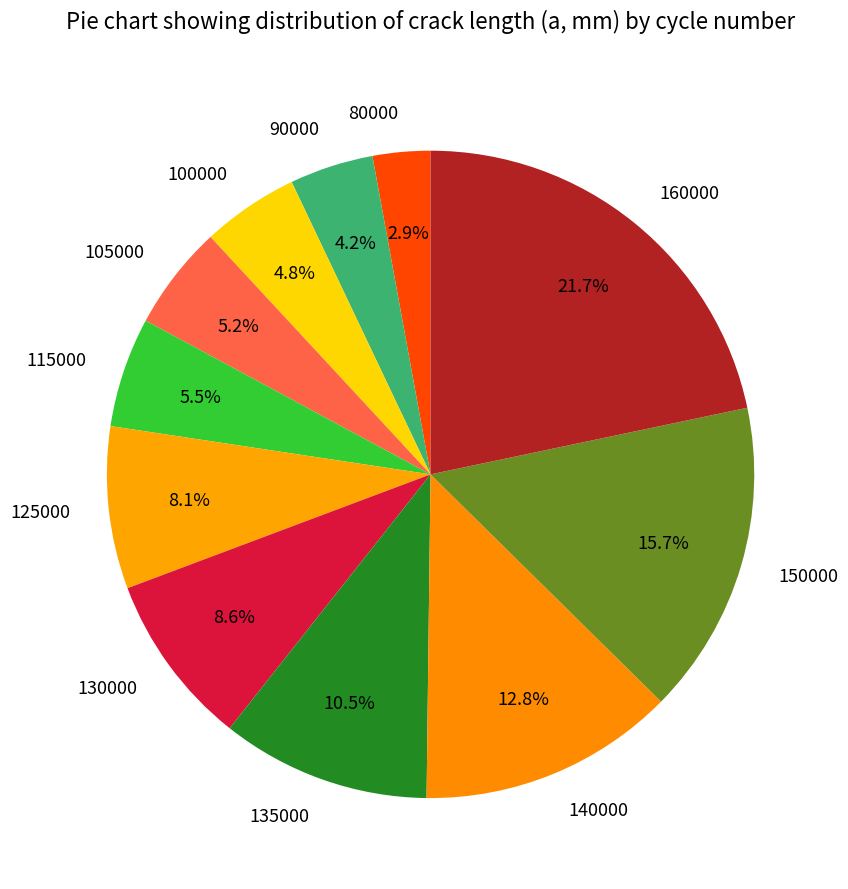

How many segments does this pie chart have?

11